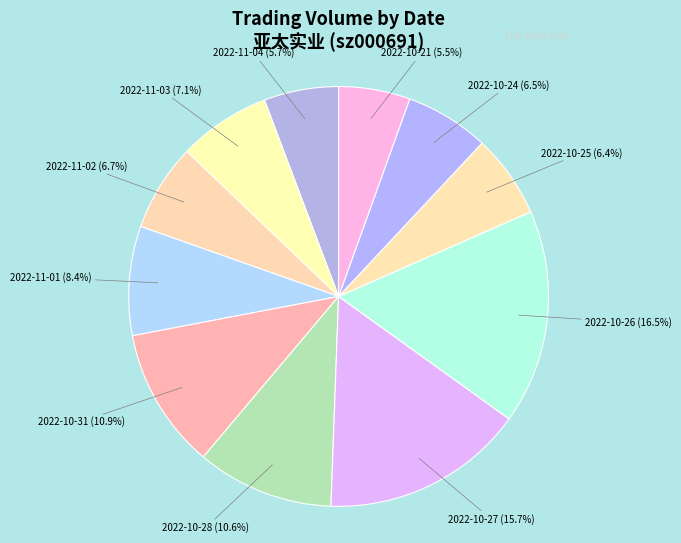

Which slice is the smallest?

2022-10-21